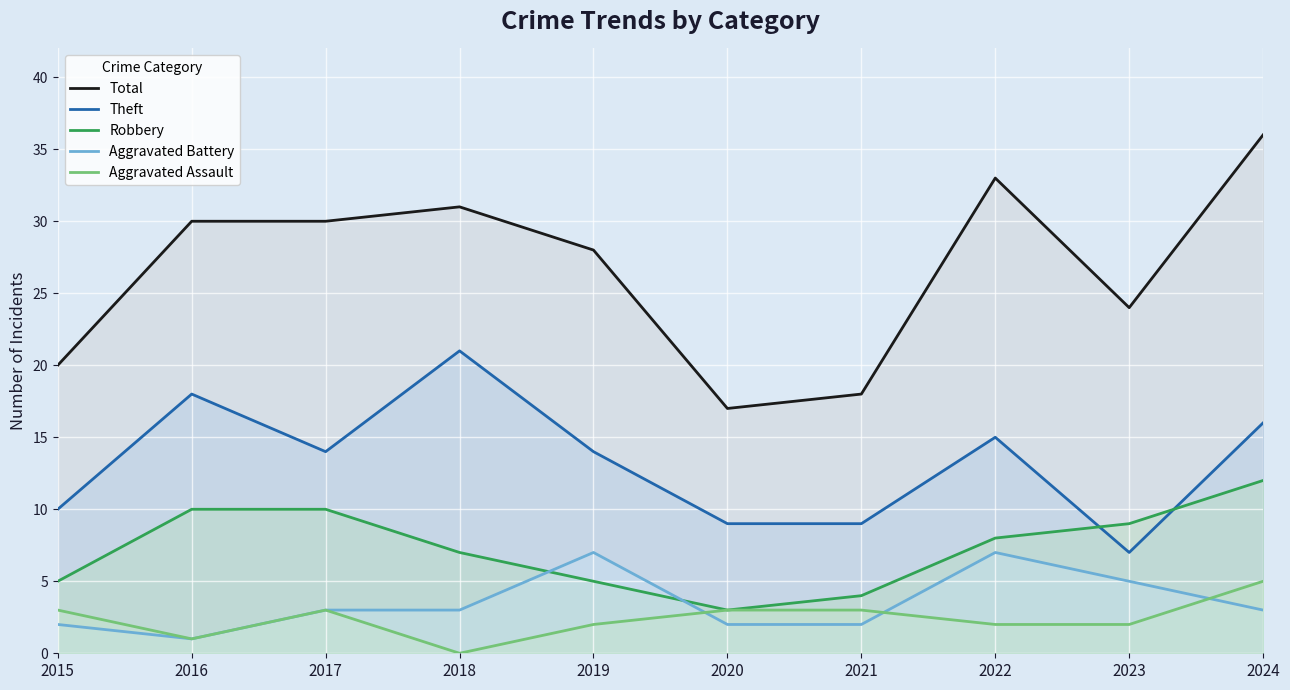

Which series has the largest range (max minus min)?

Total